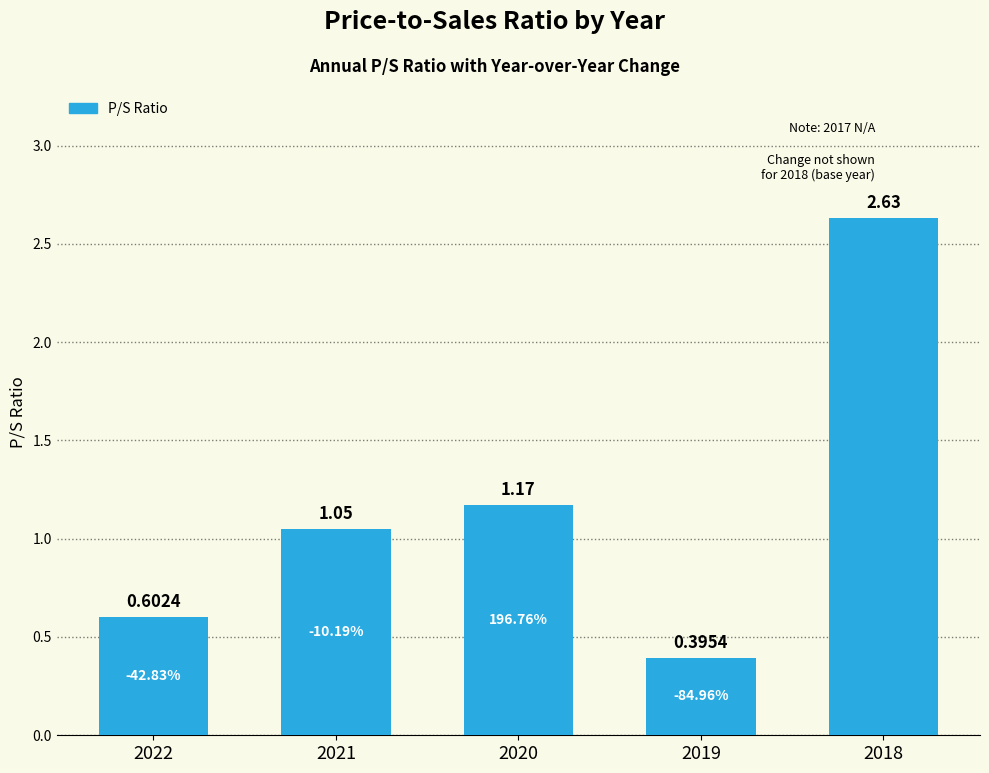

What is the sum of all values?

5.8